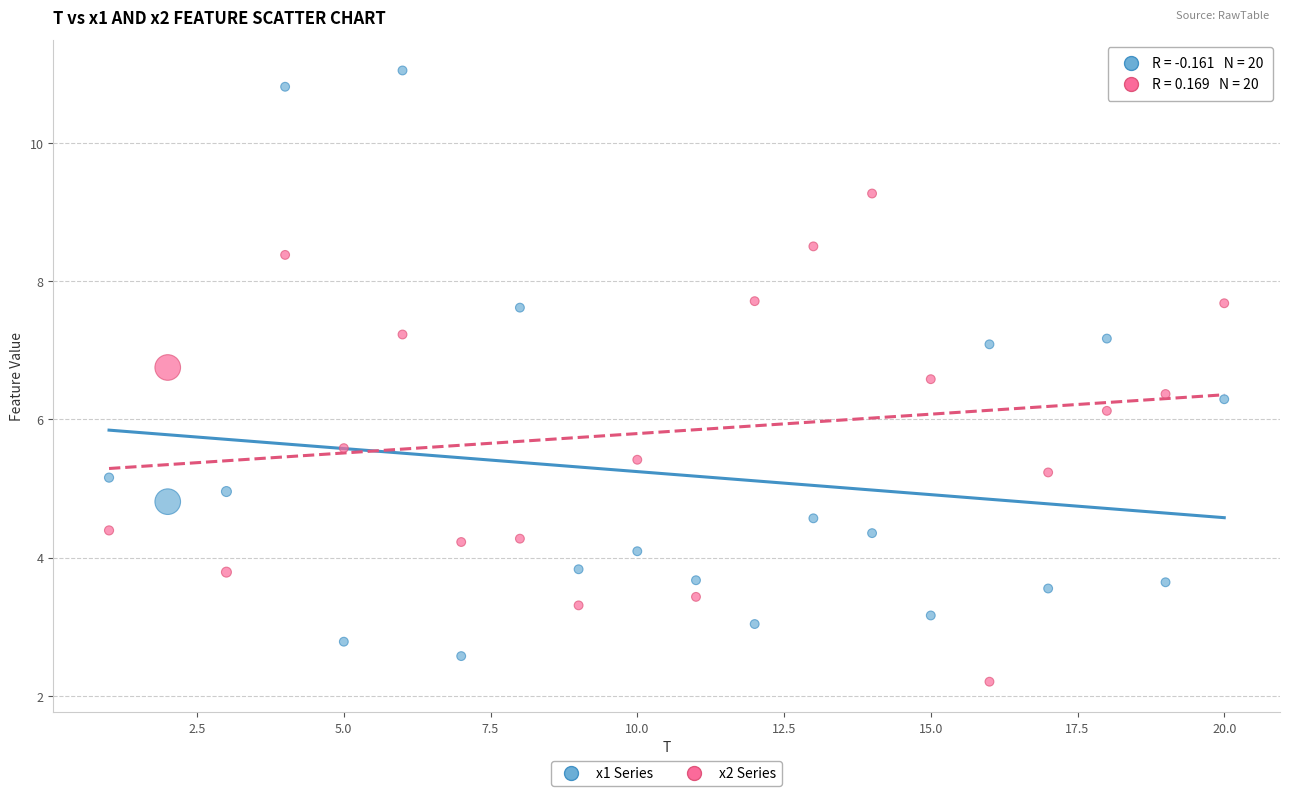

Across all data points, what is the range of X values (max minus min)?

19.0